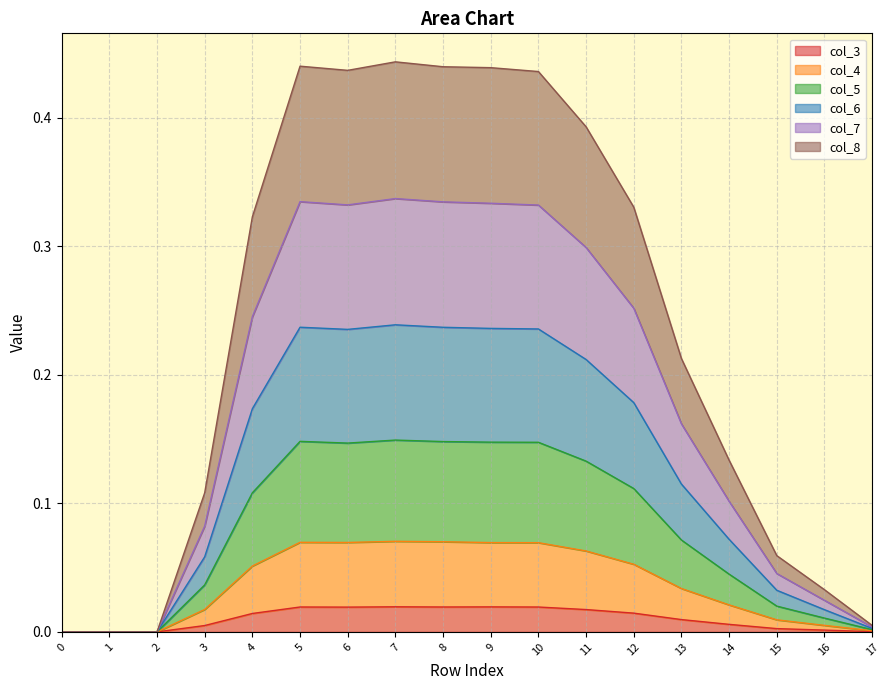

At which category is the sum across all series the highest?

7